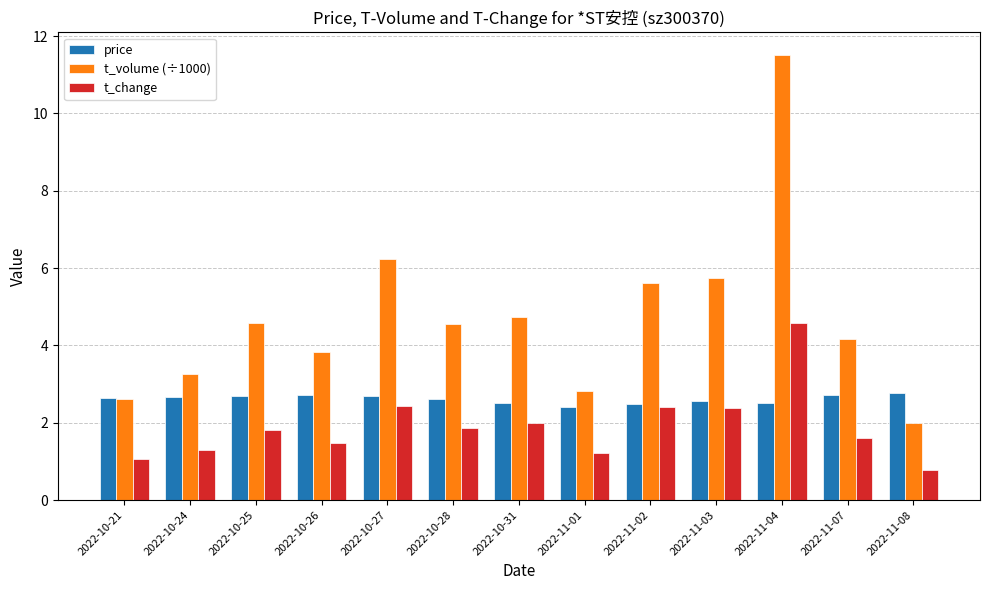

What is the difference between the maximum and minimum values in the price series?

0.4